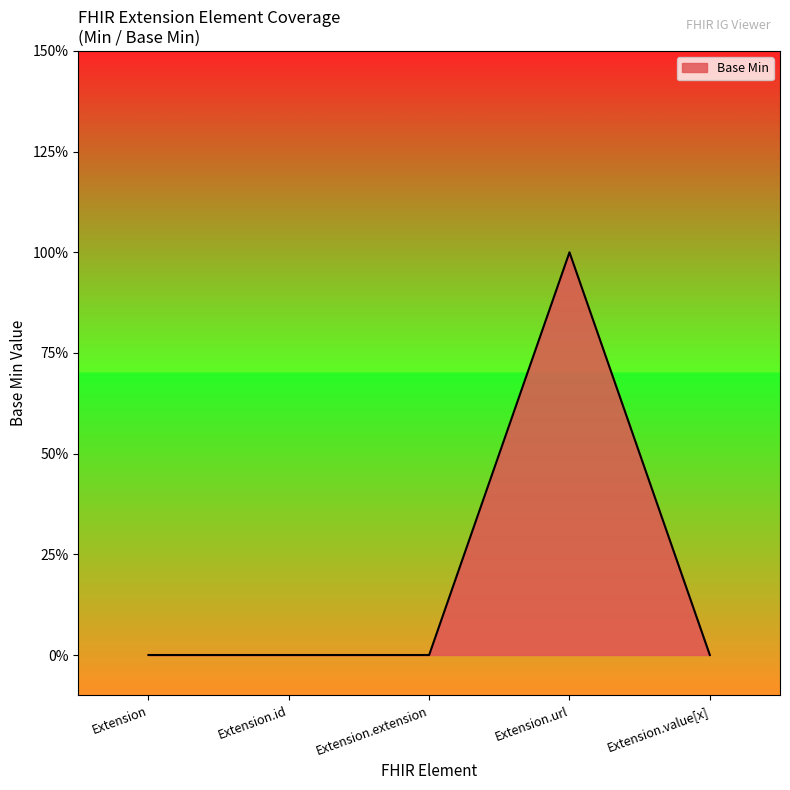

The chart shows a value of -1 at Extension. True or false?

False